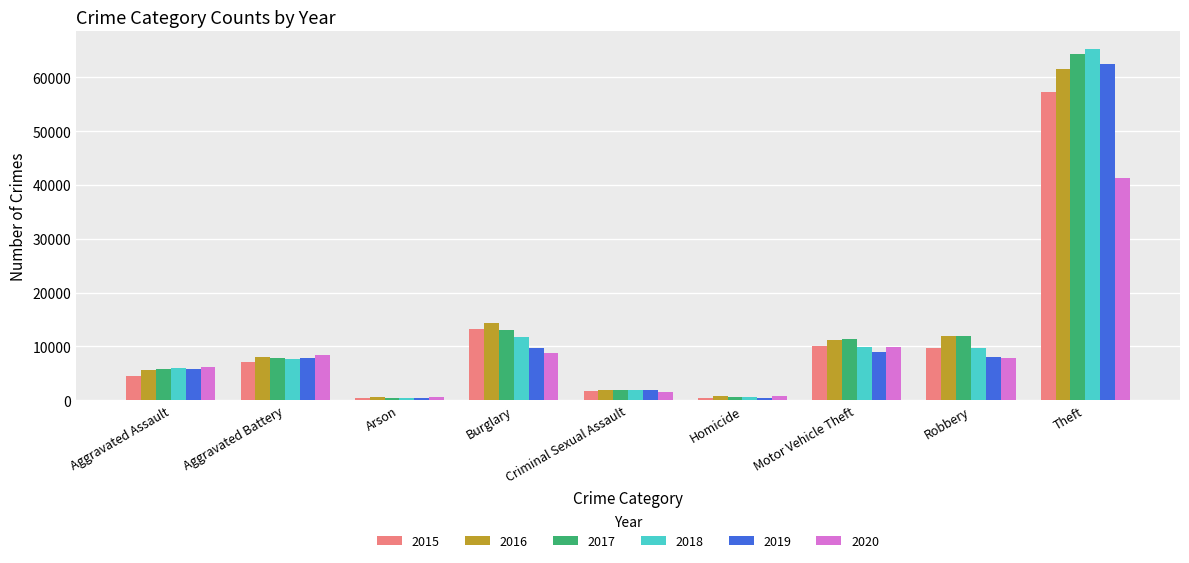

How many categories are shown in the chart?

9